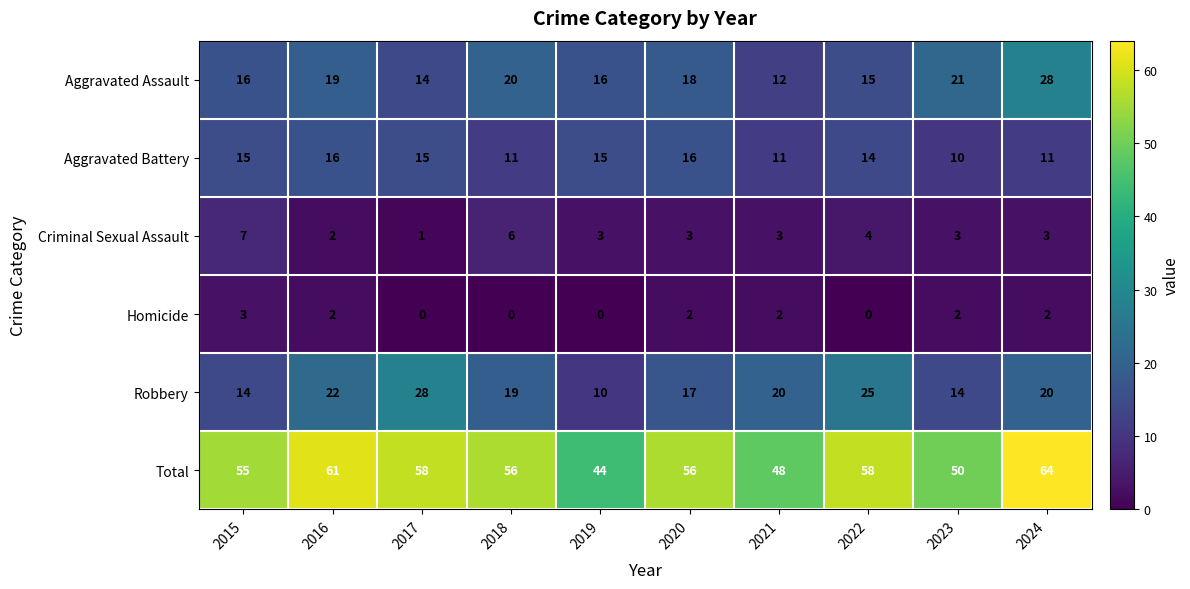

The Homicide series shows 1 at 2021. True or false?

False